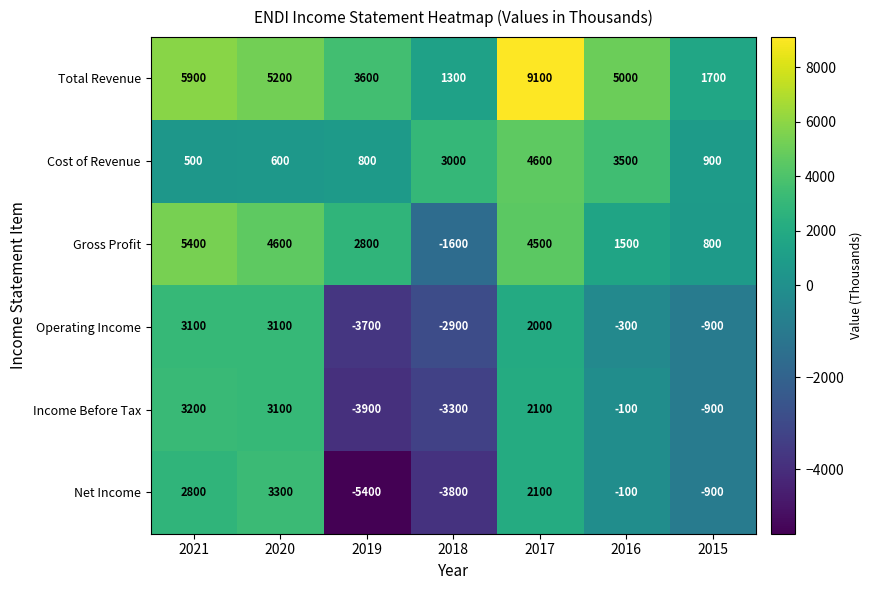

Rank the series by their maximum value, from highest to lowest.

Total Revenue, Gross Profit, Cost of Revenue, Net Income, Income Before Tax, Operating Income